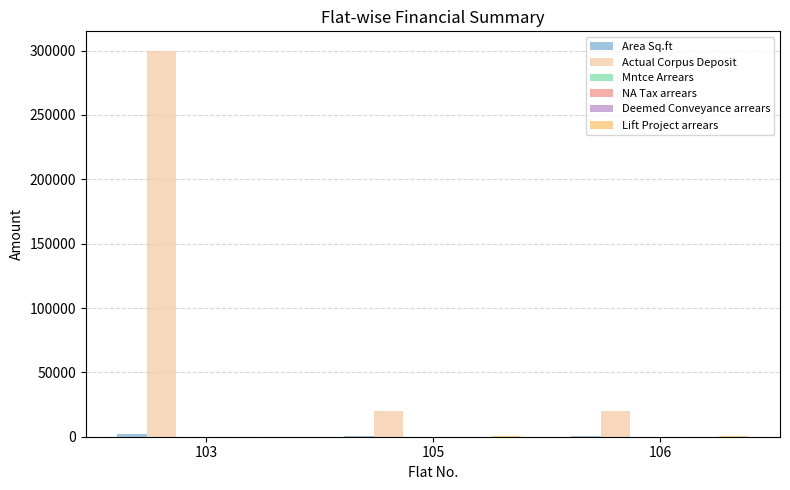

Is it true that Actual Corpus Deposit equals 20000 at 106?

True